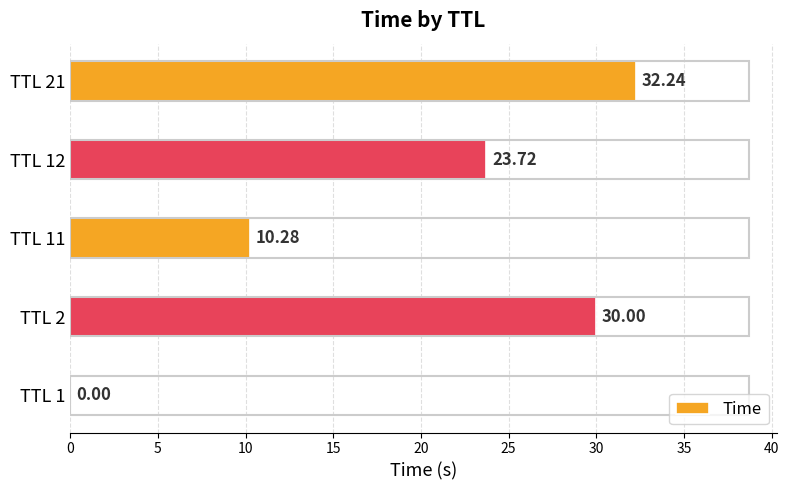

Approximately how many times larger is the value at TTL 2 compared to TTL 12?

1.3